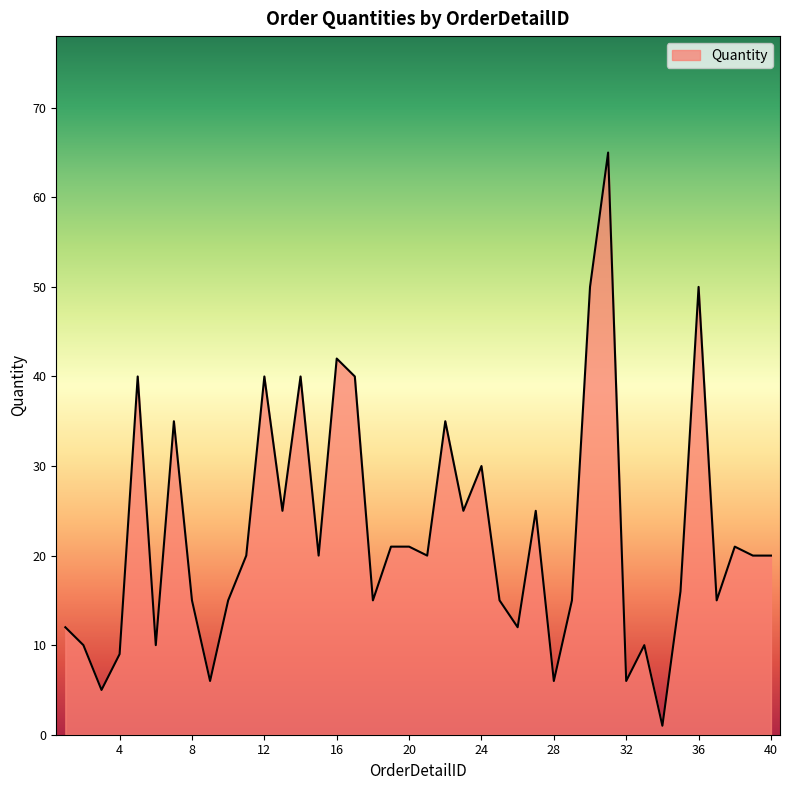

What is the difference between the maximum and minimum values?

64